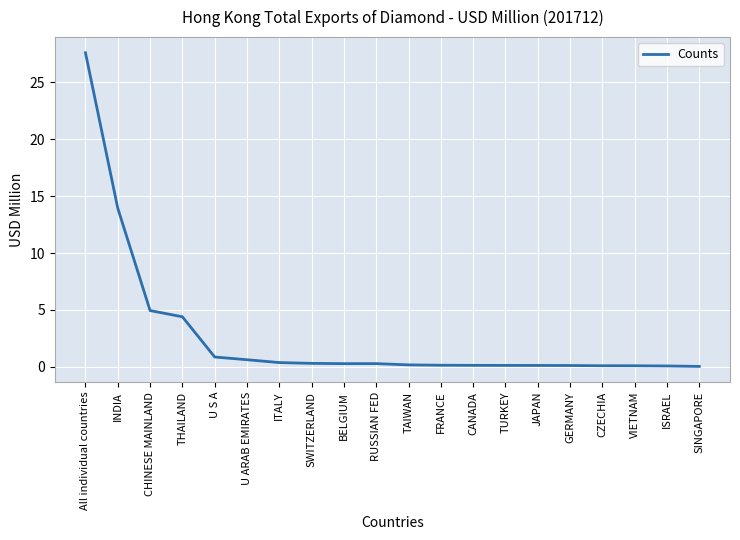

What position from the left is CHINESE MAINLAND?

3